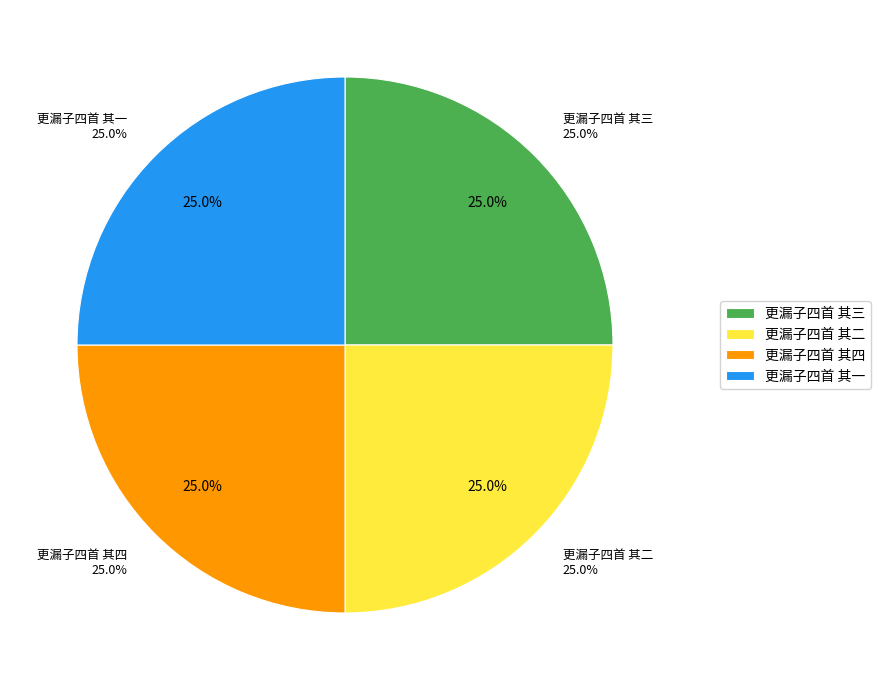

Is it true that 更漏子四首 其四 is 32% of the pie?

False